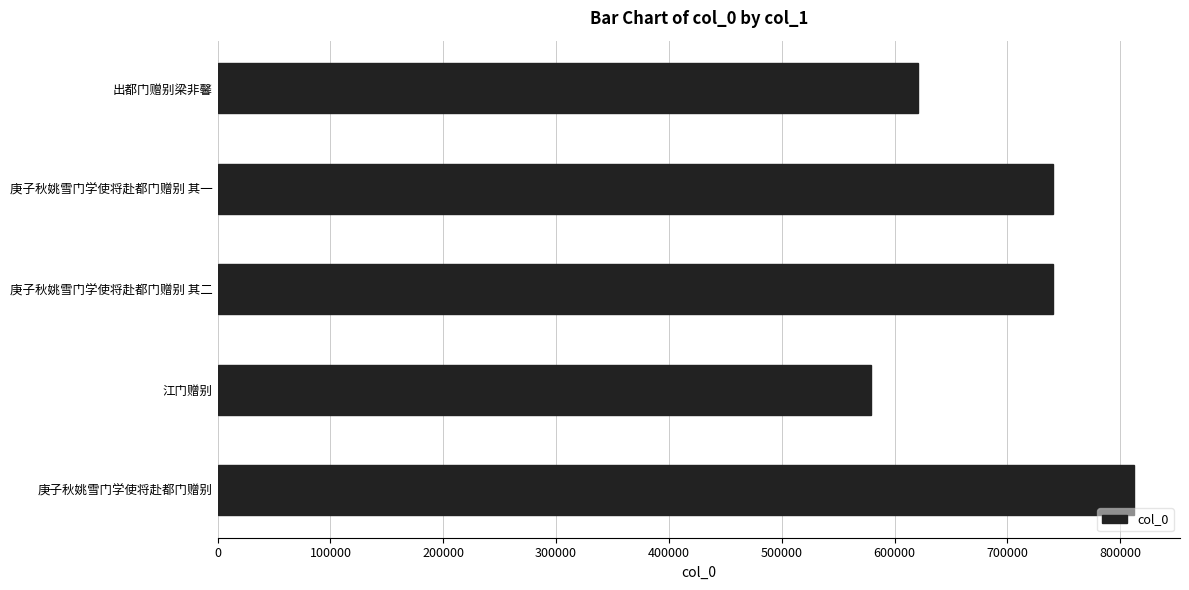

What is the difference between the maximum and minimum values?

233022